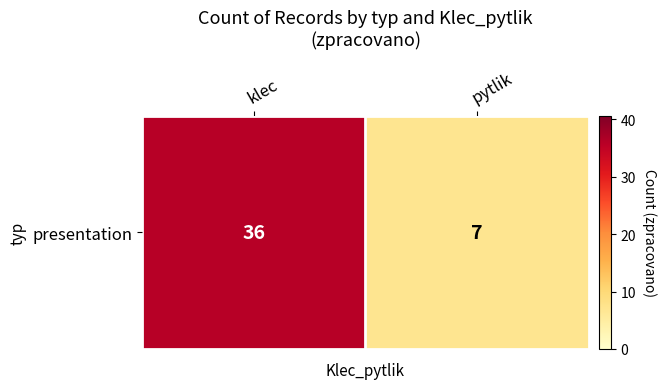

What is the difference between the maximum and minimum values?

29